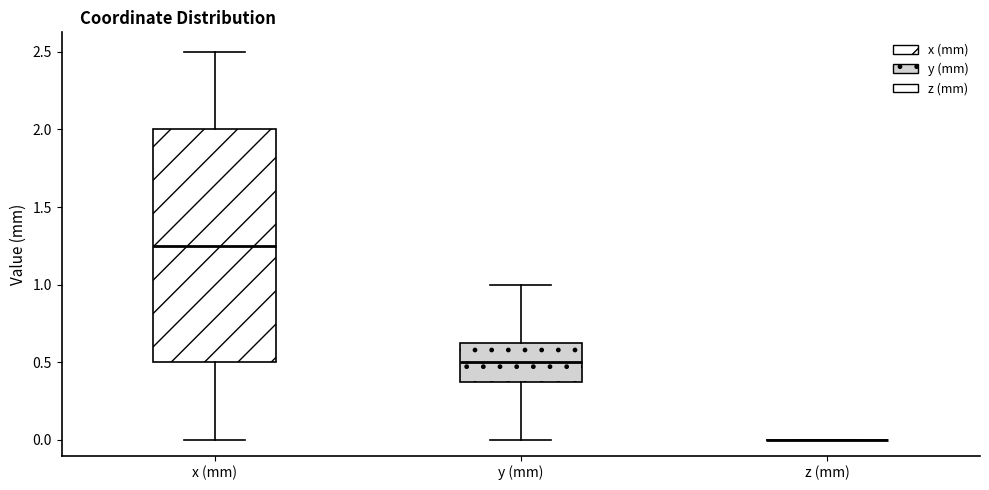

Comparing the boxes themselves (not the whiskers), which one is the tallest?

x (mm)